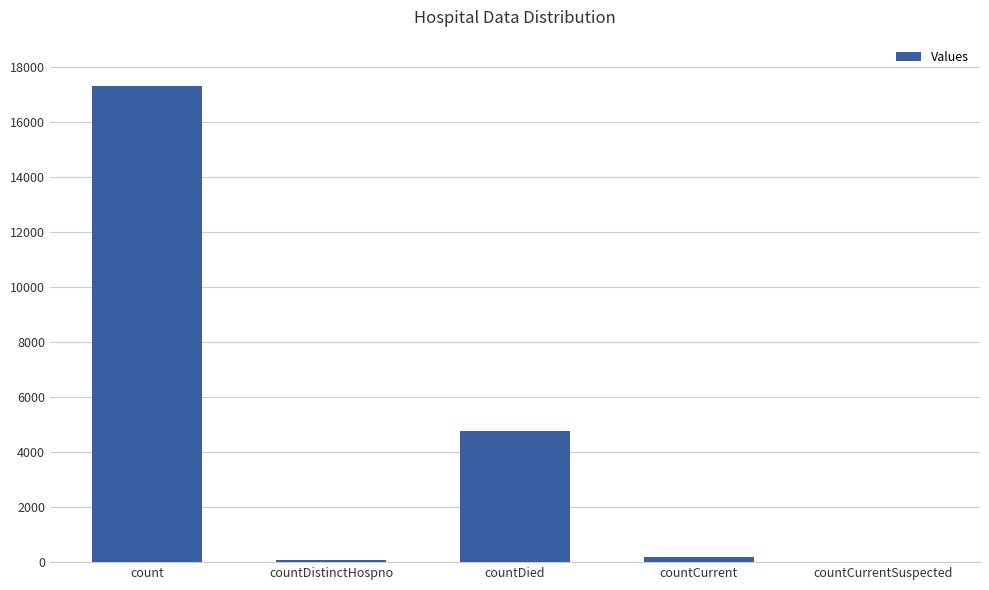

What is the sum of all values?

22333